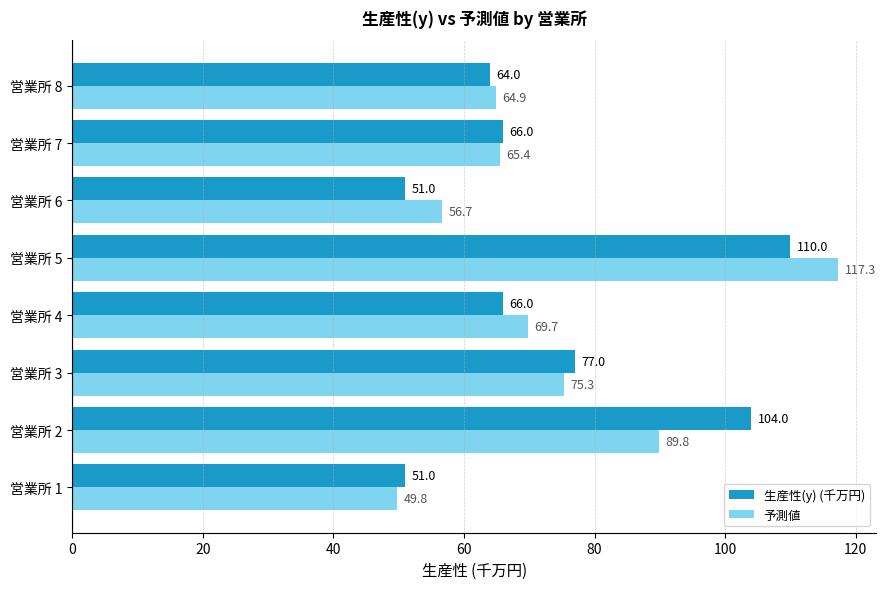

At how many categories does at least one series exceed 89?

2